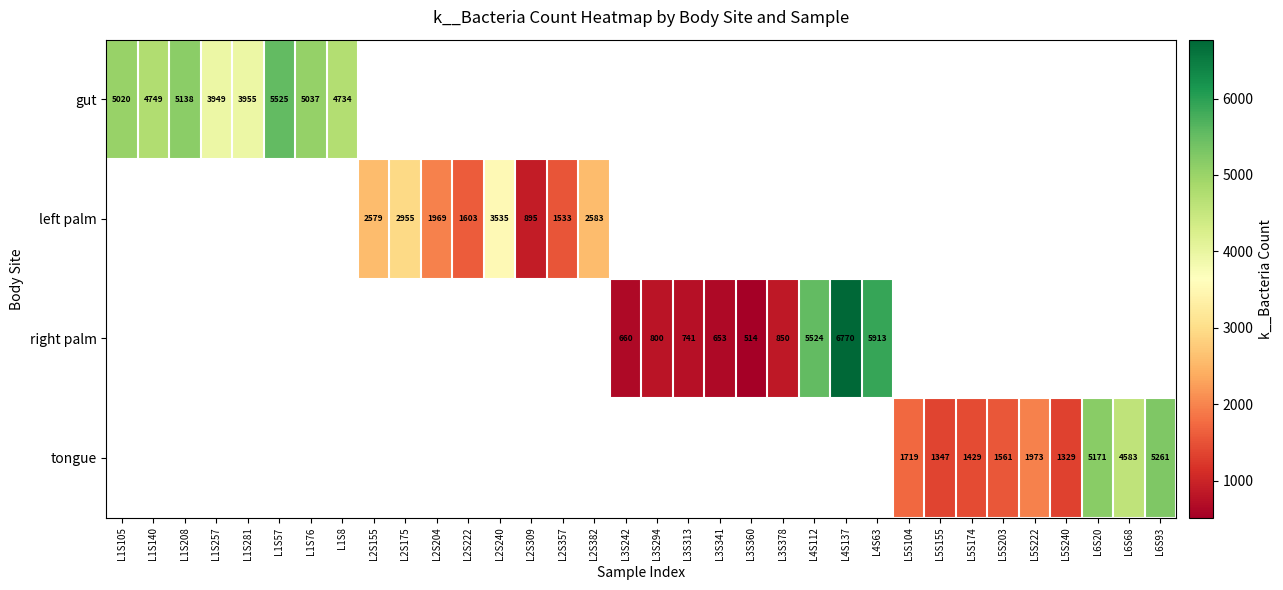

Is it true that gut equals 2754 at L1S57?

False